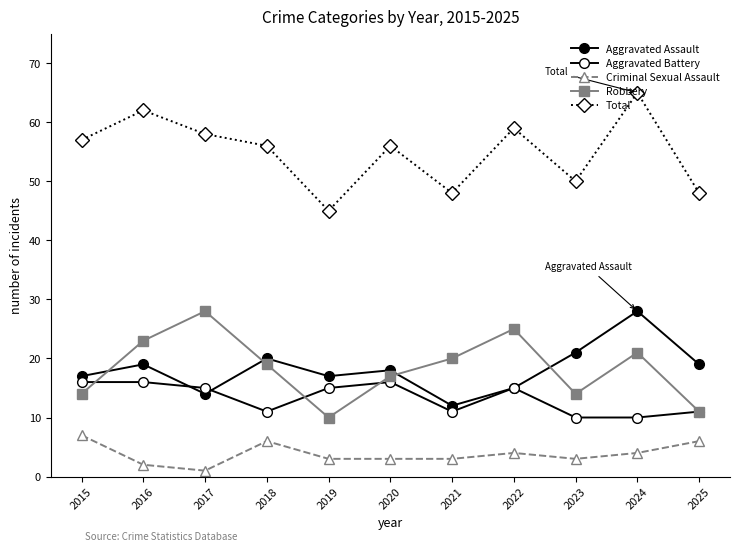

Which series has the widest spread of values?

Total